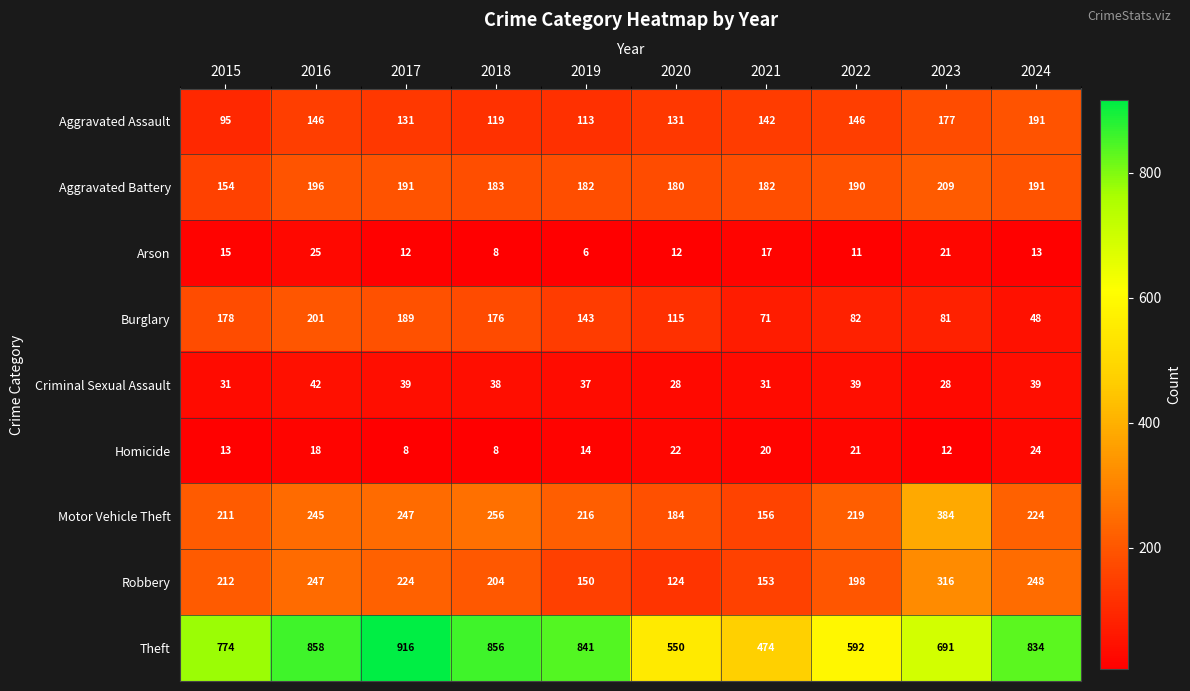

True or false: Burglary has a value of 71 at 2021.

True